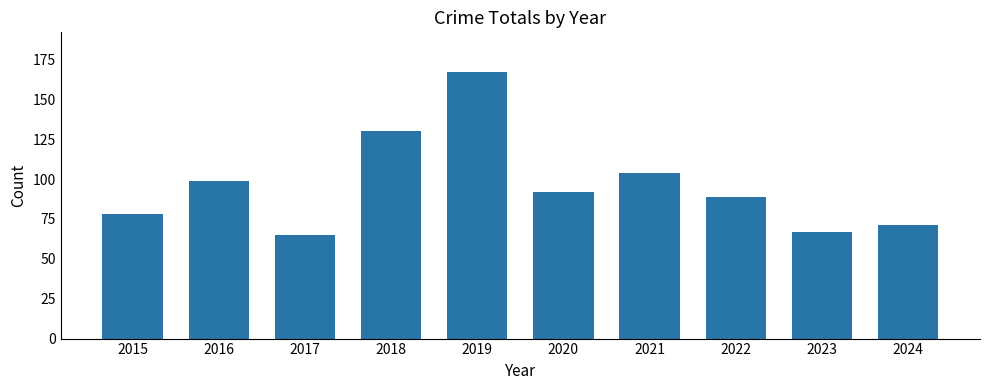

Reading left to right, what are all the values shown in this chart?

2015=78	2016=99	2017=65	2018=130	2019=167	2020=92	2021=104	2022=89	2023=67	2024=71